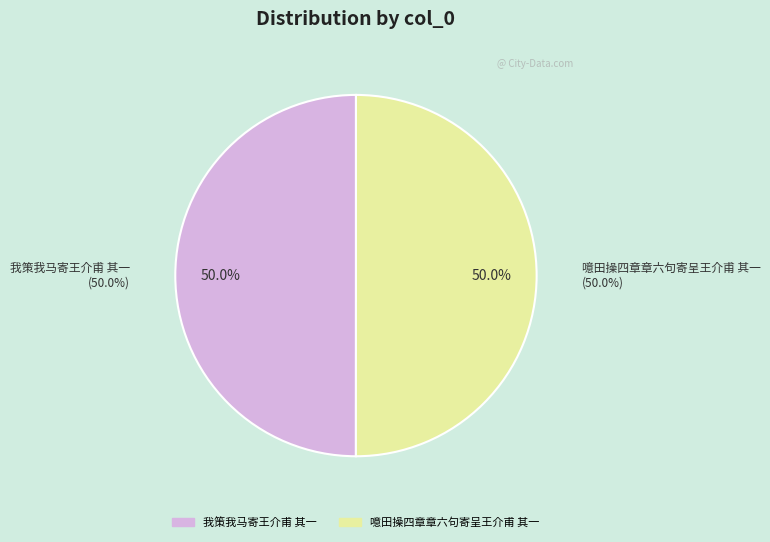

Does 我策我马寄王介甫 其一 represent more than half of the total?

No